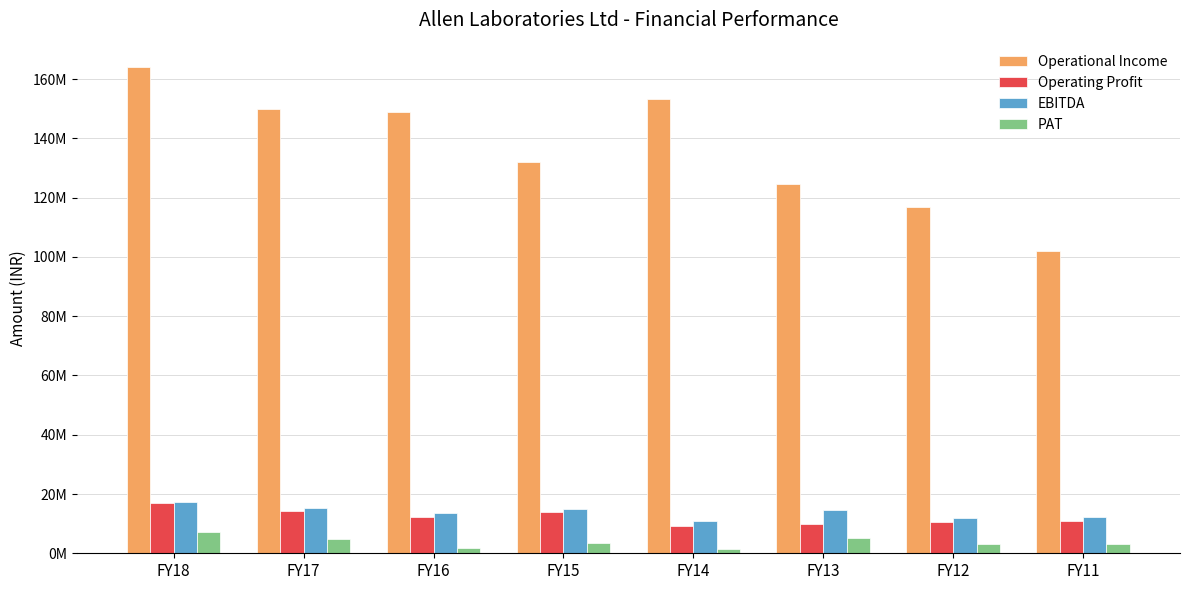

Reading left to right, extract all data points from this chart.

Operational Income: 164101142.8	149809765.8	148904256.7	132160139.8	153211726.4	124708408.3	116685235.8	101971259.7
Operating Profit: 16970008.2	14167296.8	12082025.7	13948613.5	9315227.0	9874883.3	10590811.7	11035551.7
EBITDA: 17466739.4	15397084.3	13548935.5	15038869.5	10901343.0	14552015.6	11789727.7	12179846.4
PAT: 7245847.4	4700428.9	1932918.8	3371423.2	1358404.3	5080664.2	3287145.1	3186036.1